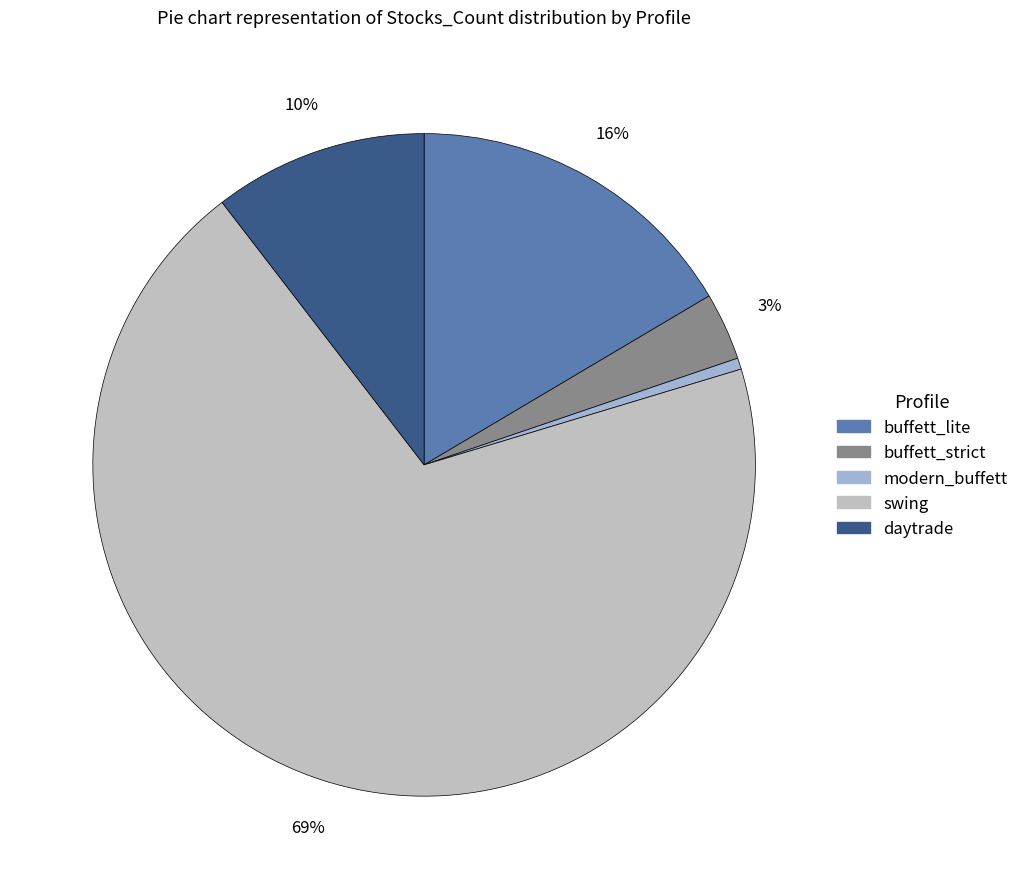

Do buffett_lite and swing together represent more than half of the pie?

Yes